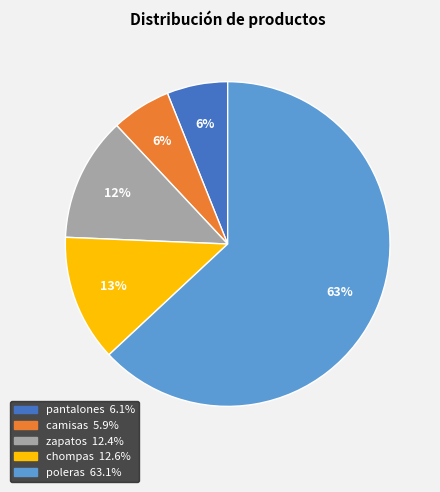

Which has a higher value, poleras or camisas?

poleras